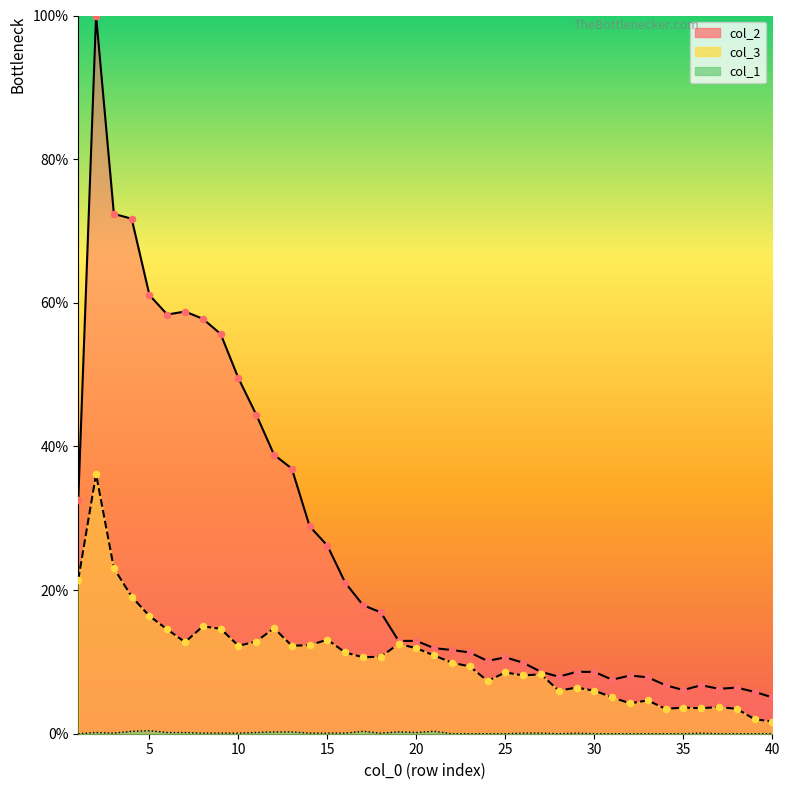

What is the total value across all series at 11?

57.4